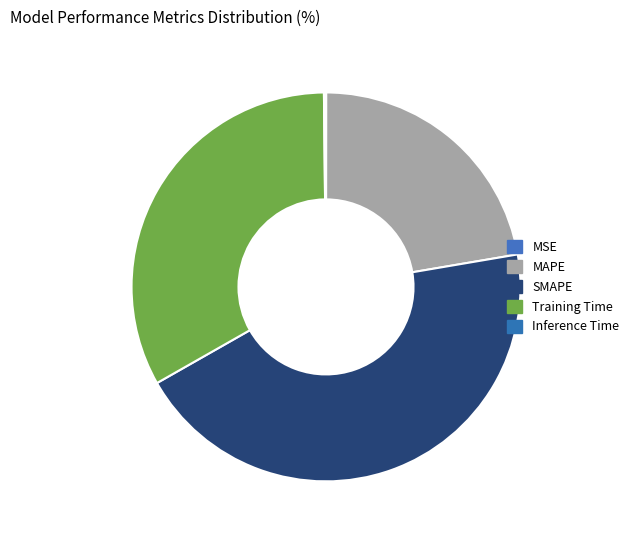

How much of the chart is everything except MAPE?

77.7%